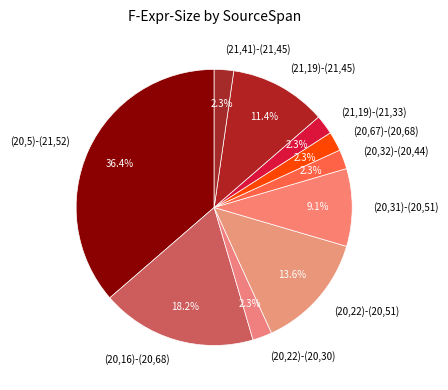

Combined, do (20,22)-(20,30) and (20,5)-(21,52) account for over 50%?

No